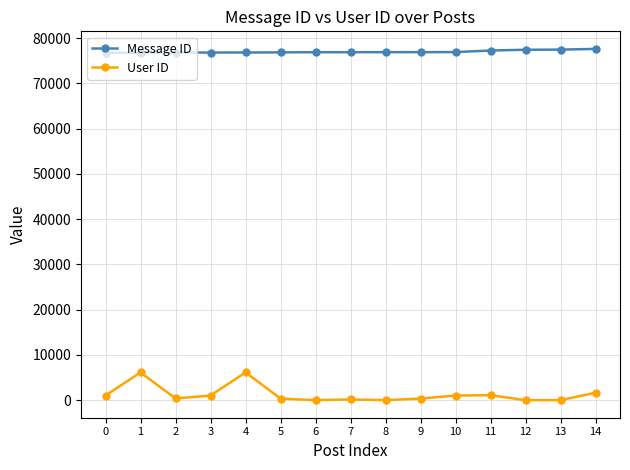

Which series has the largest range (max minus min)?

User ID